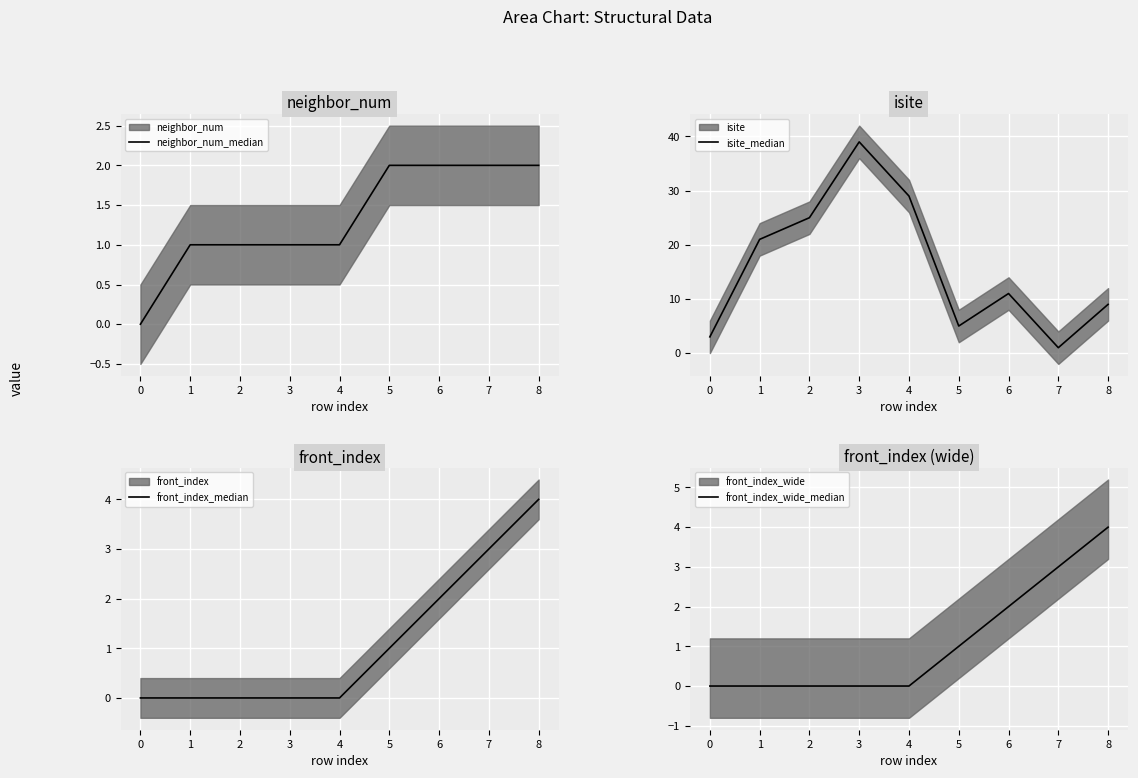

The value of neighbor_num_median at 7 is 1. True or false?

False